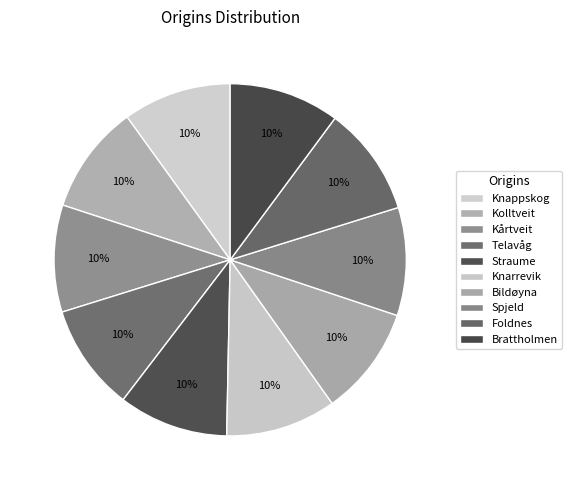

What is the largest slice in the pie chart?

Knarrevik